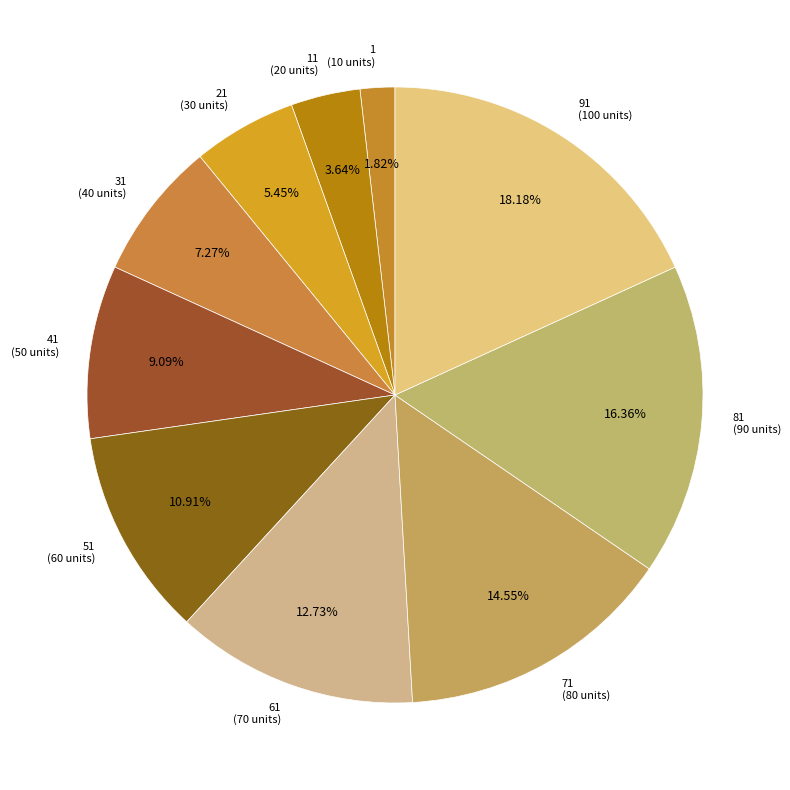

To the nearest percent, what is the difference between the largest and smallest slice percentages?

16%